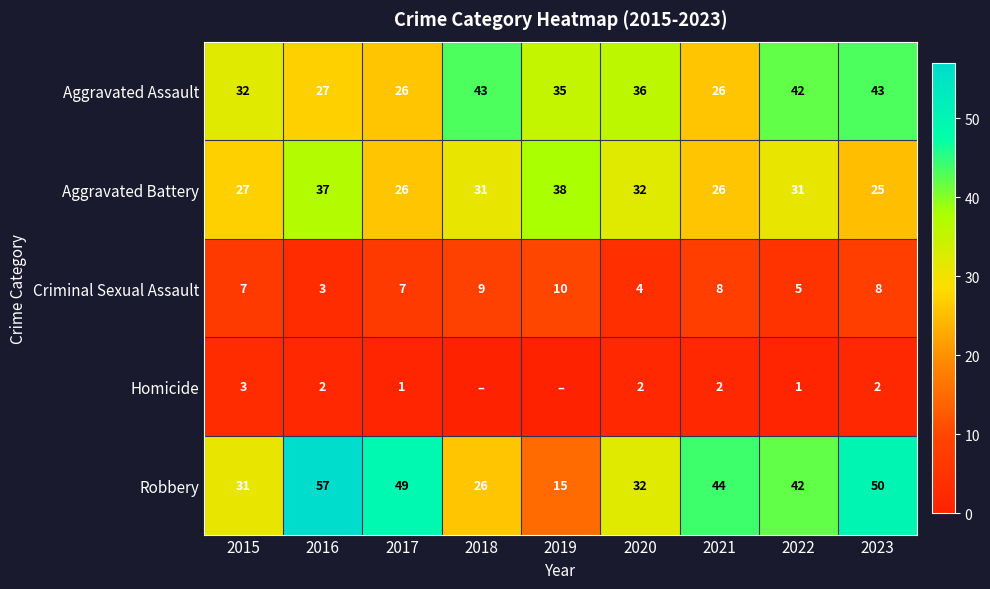

What value does the Robbery series have at 2023, to the nearest 5?

50